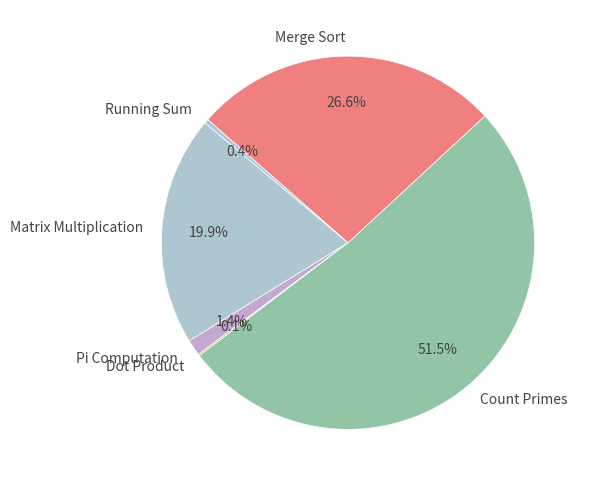

True or false: Matrix Multiplication accounts for 6% of the total.

False